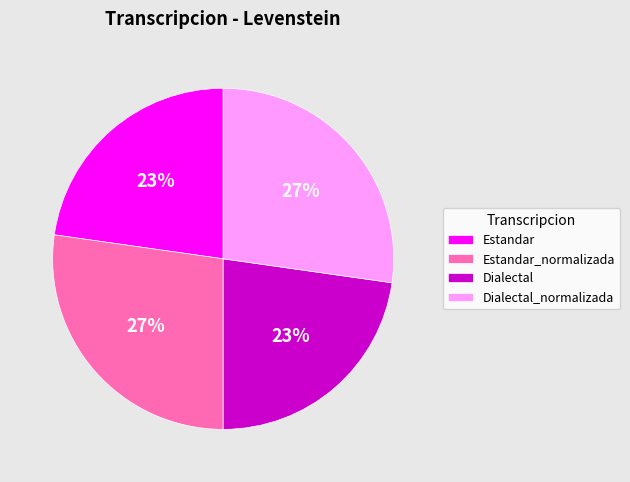

Is Estandar_normalizada the majority of the pie?

No